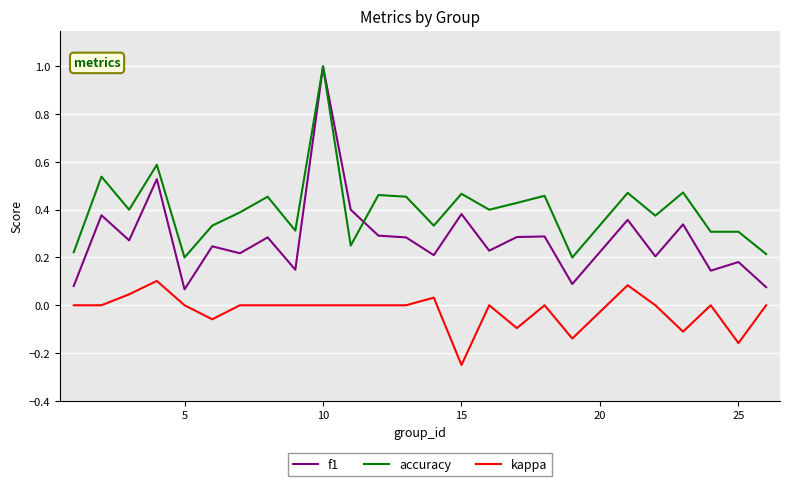

What is the greatest value displayed?

1.0